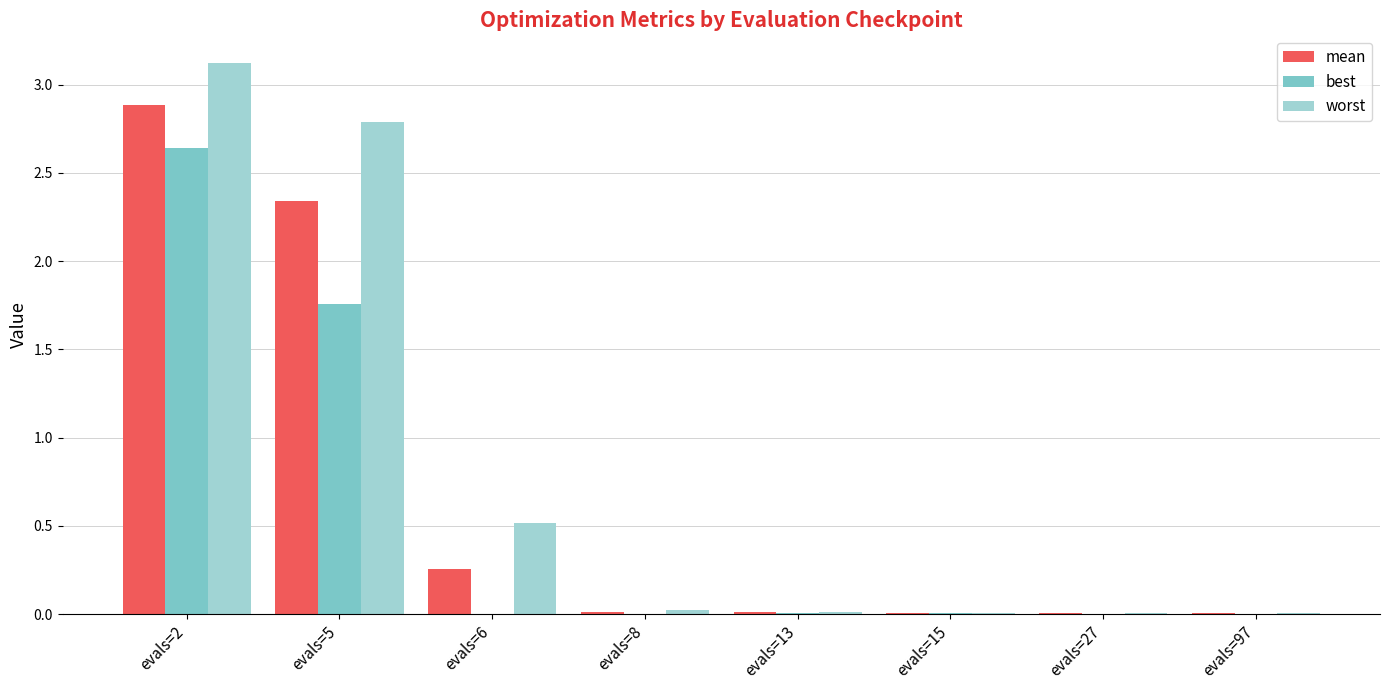

How many data points does each series have?

8